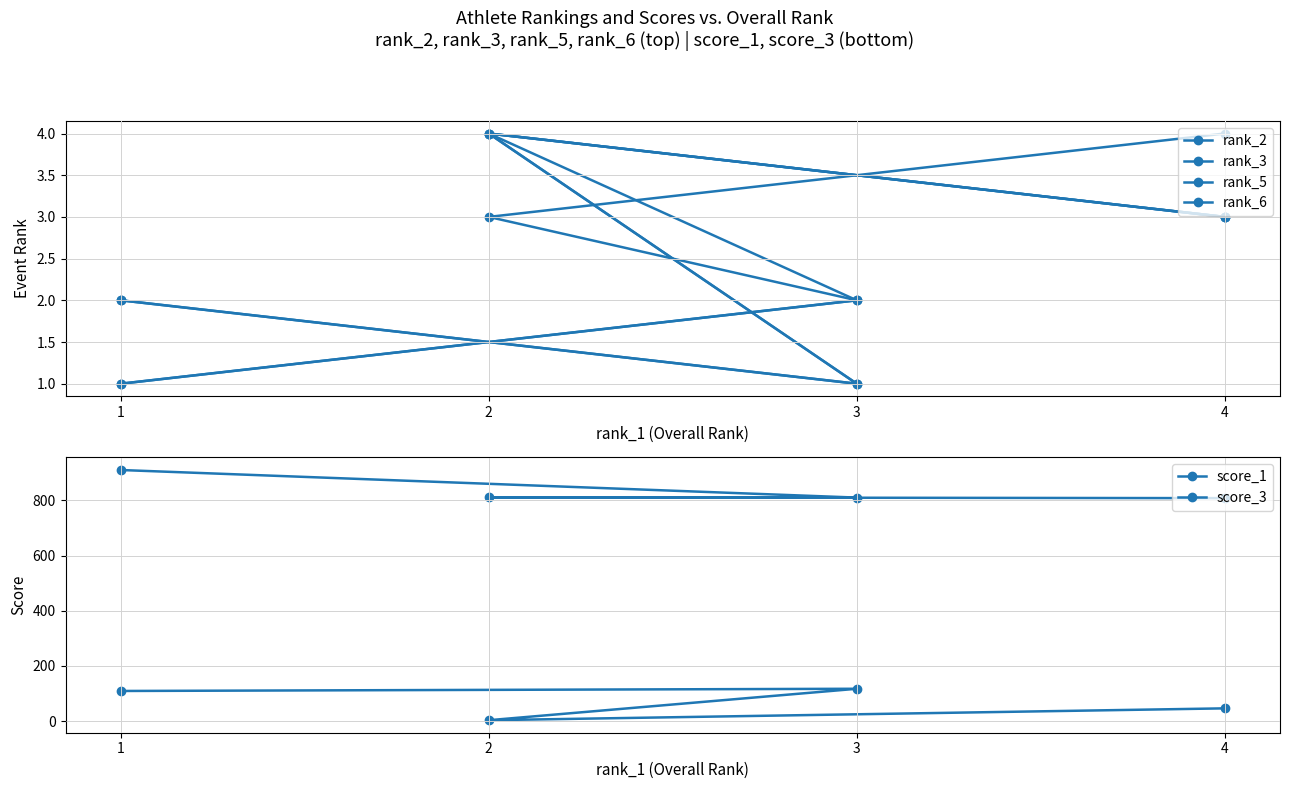

Which series changed the most between 1 and 4?

score_1